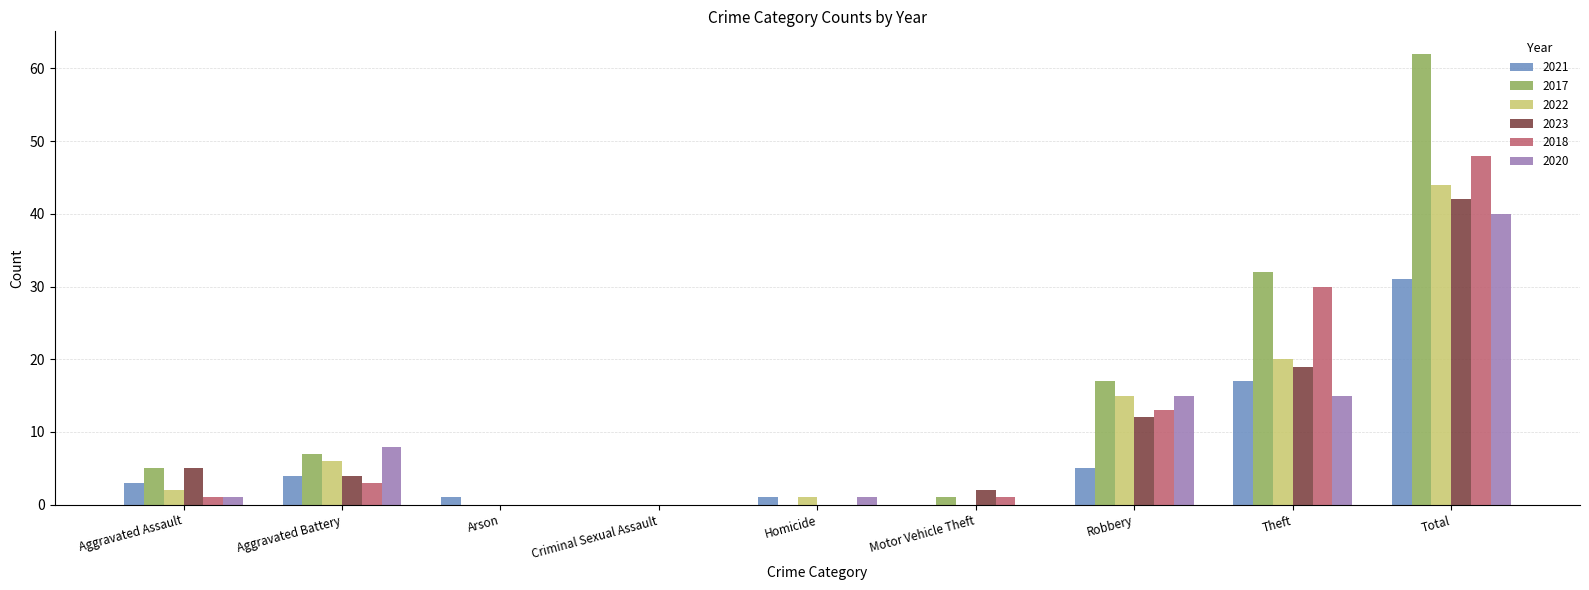

What is the sum of all 2018 values?

96